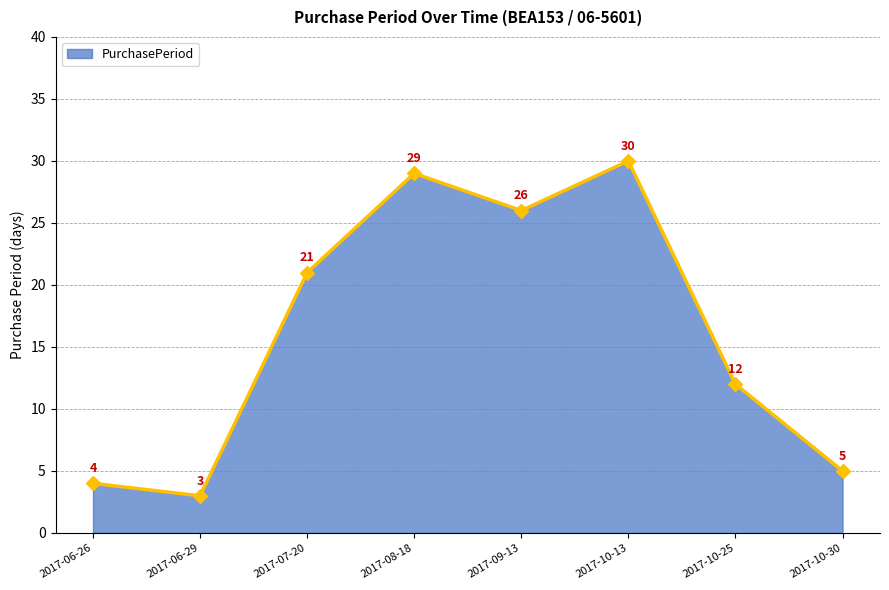

List the labels in order of value, largest first.

2017-10-13, 2017-08-18, 2017-09-13, 2017-07-20, 2017-10-25, 2017-10-30, 2017-06-26, 2017-06-29